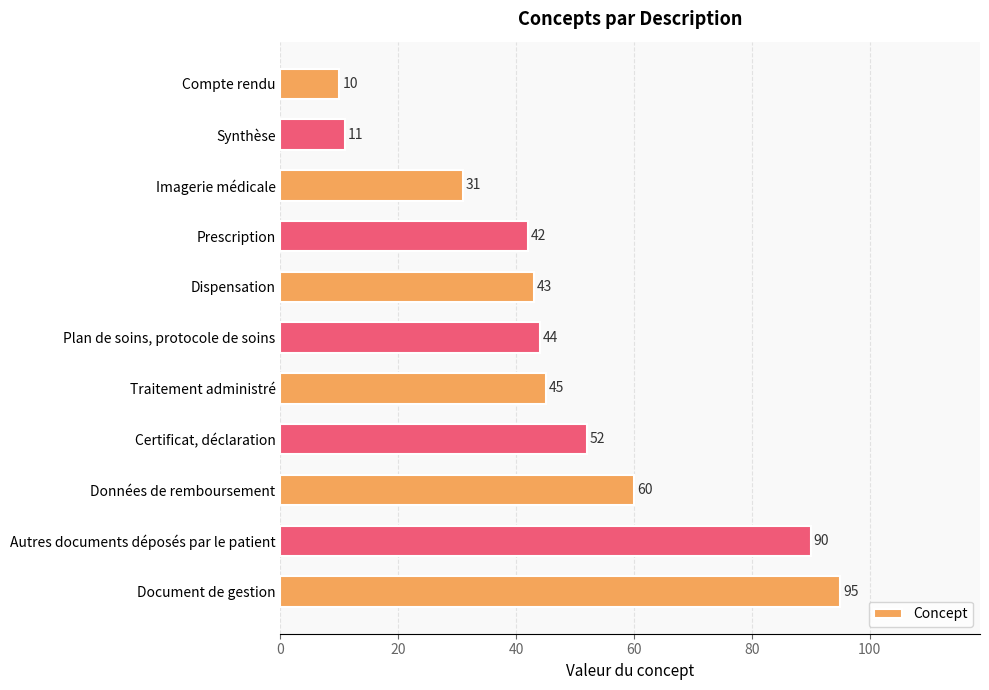

What is the difference between the maximum and minimum values?

85